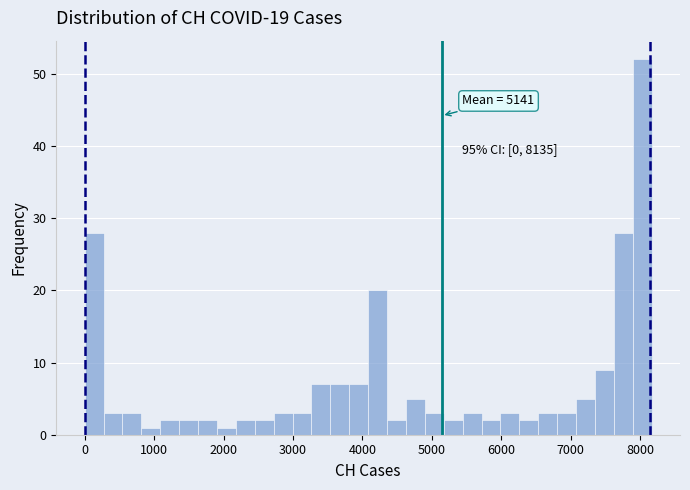

Read against the x-axis, roughly where is the centre of the tallest bar?

8000